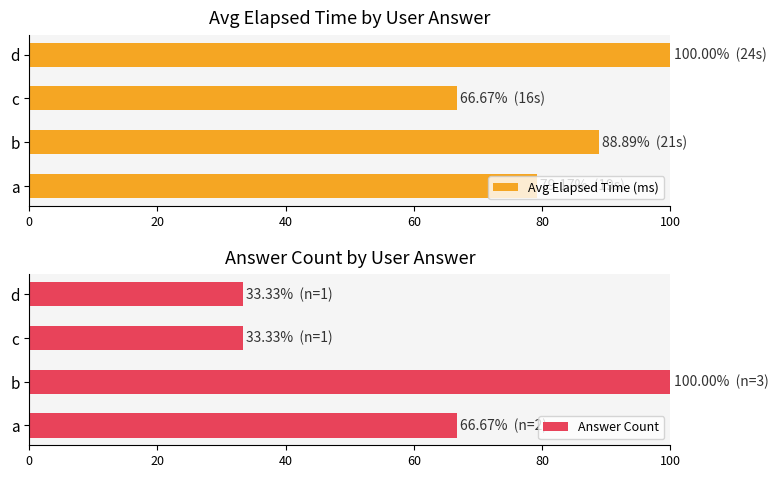

Is it true that Avg Elapsed Time (ms) equals 165.2 at d?

False